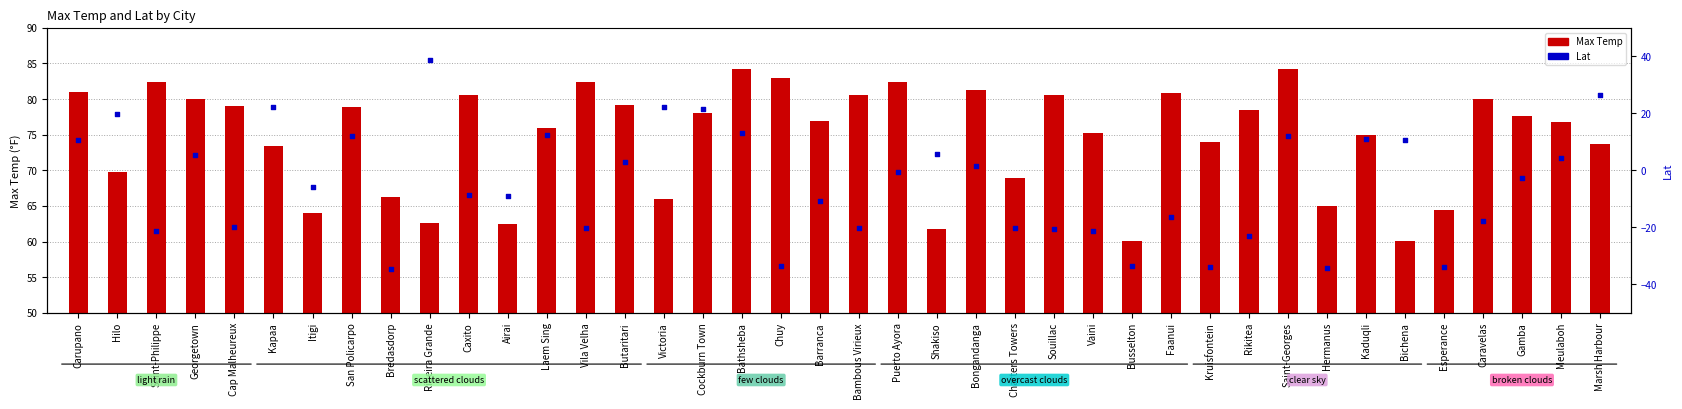

At how many categories does at least one series exceed 76?

22